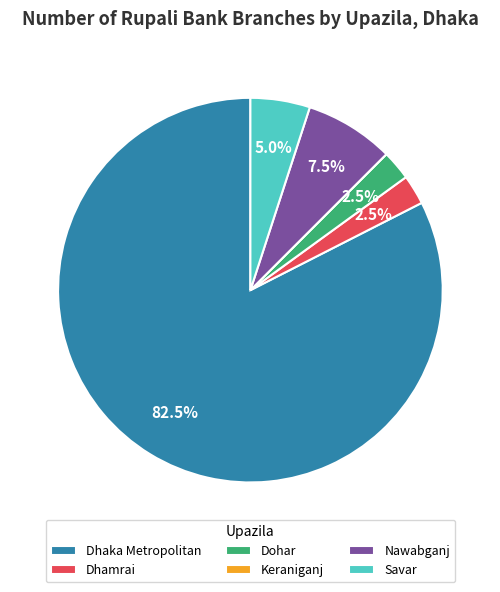

Which category accounts for the majority?

Dhaka Metropolitan